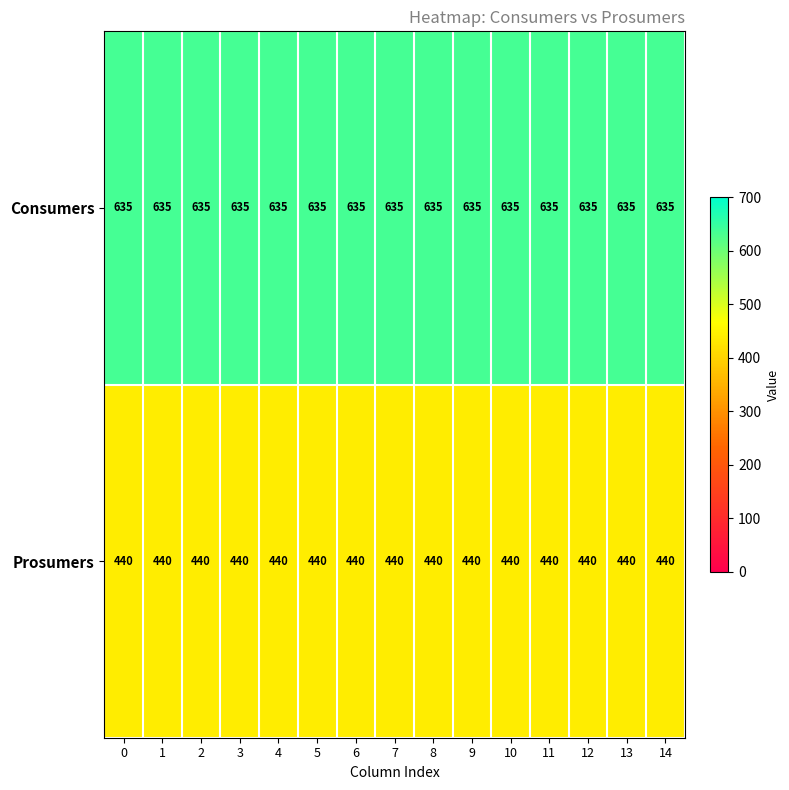

What is the spread (max minus min) of values at 10?

195